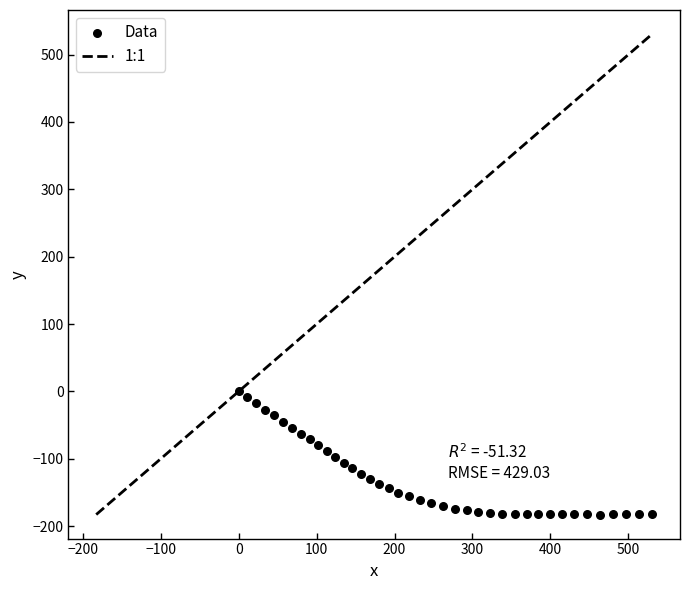

What is the range of Y values (max minus min)?

182.8